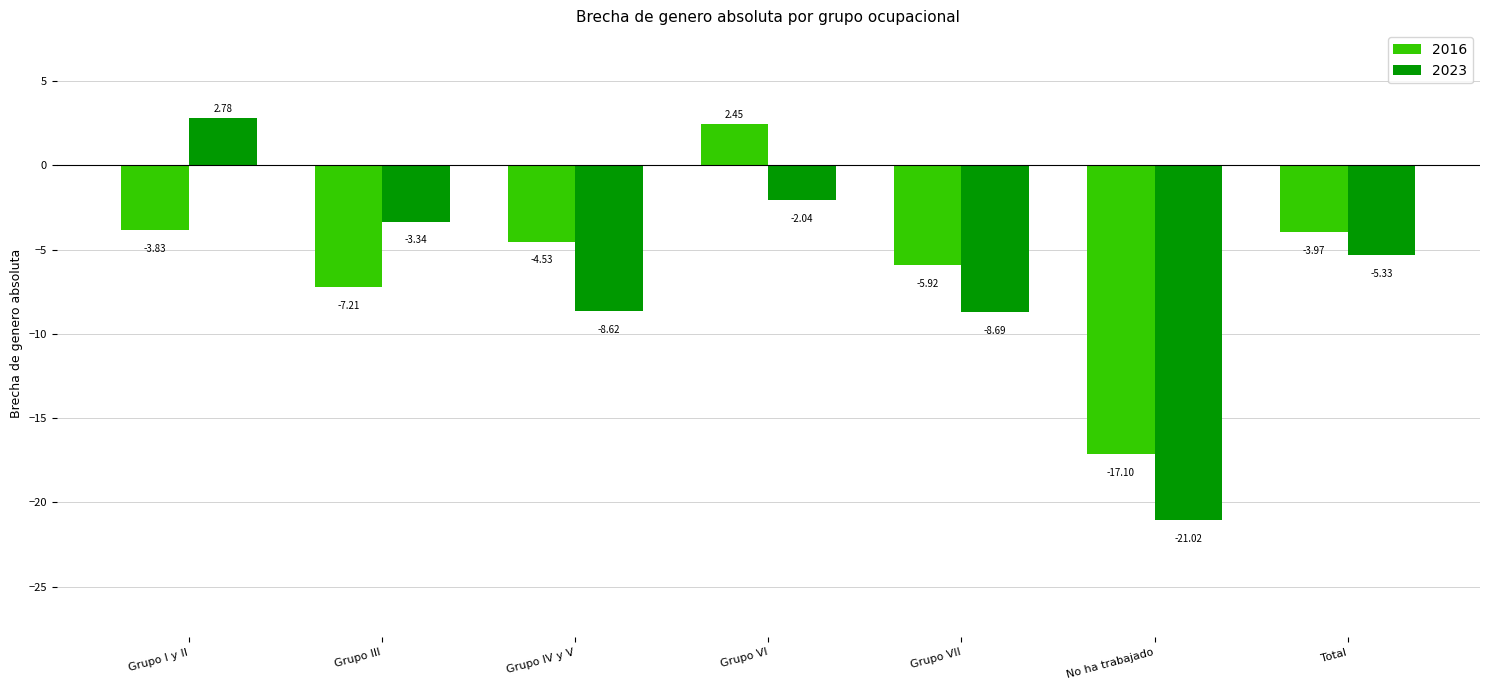

Which series has the widest spread of values?

2023